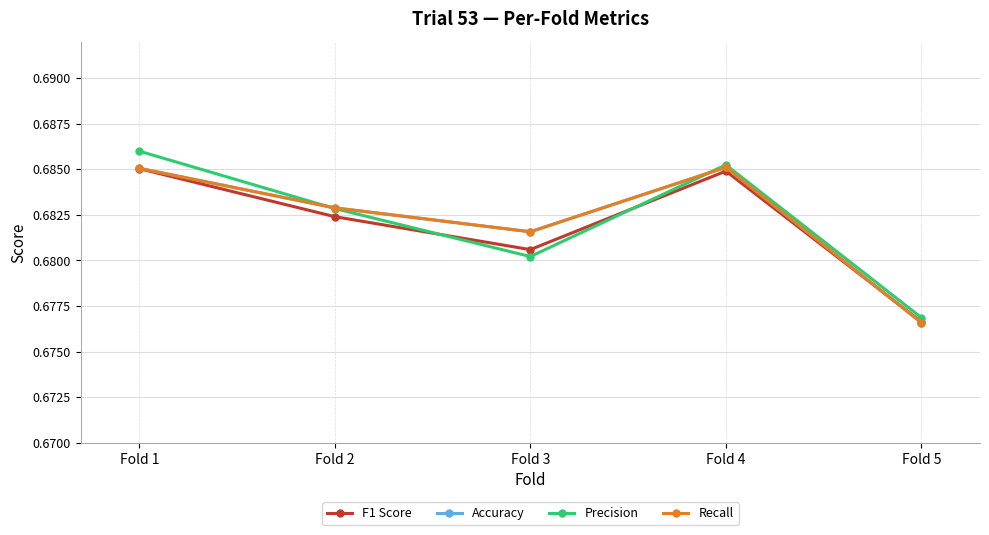

At Fold 4, list the series in order from smallest to largest.

F1 Score, Accuracy, Recall, Precision